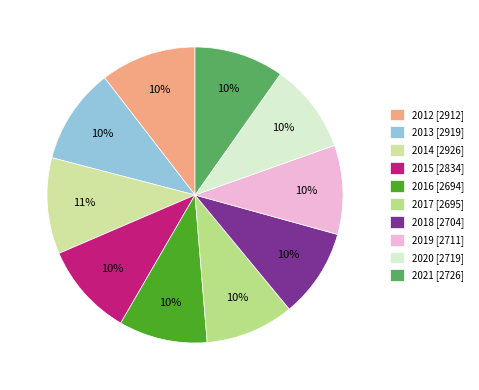

Is it true that 2020 is 4% of the pie?

False